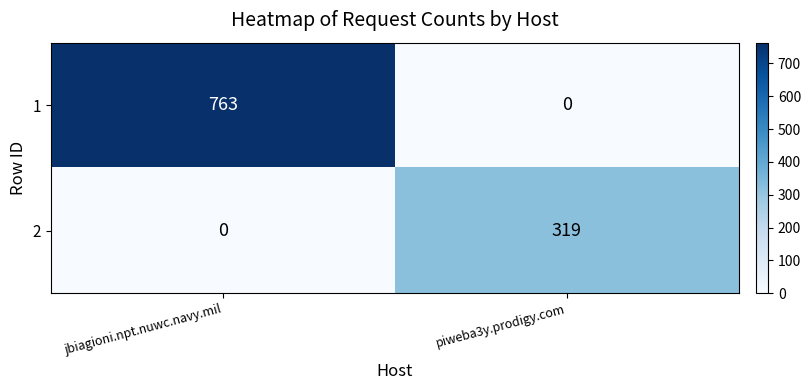

At which category is the sum across all series the highest?

jbiagioni.npt.nuwc.navy.mil